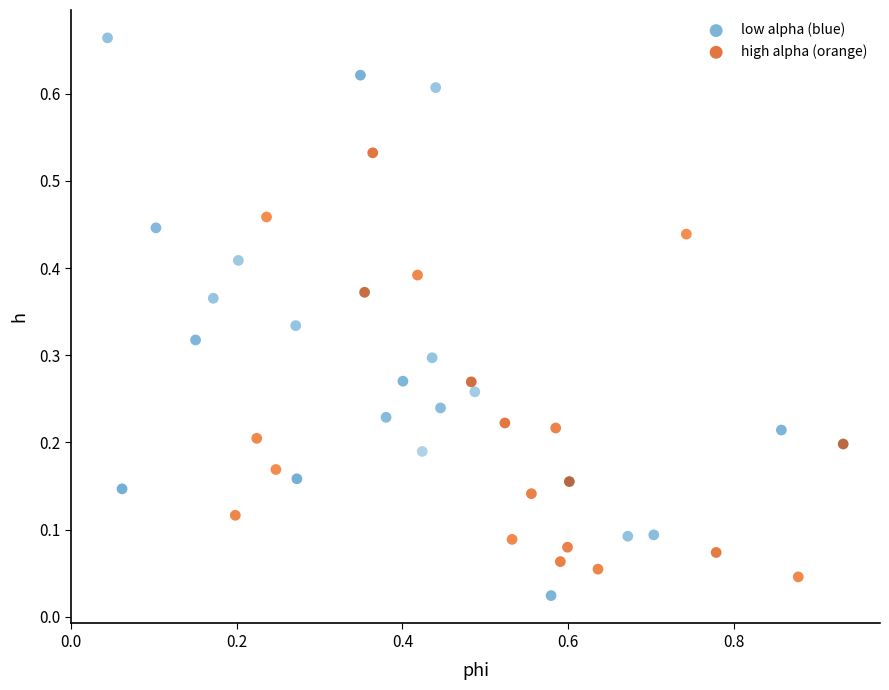

Which series reaches the maximum Y coordinate?

low alpha (blue)